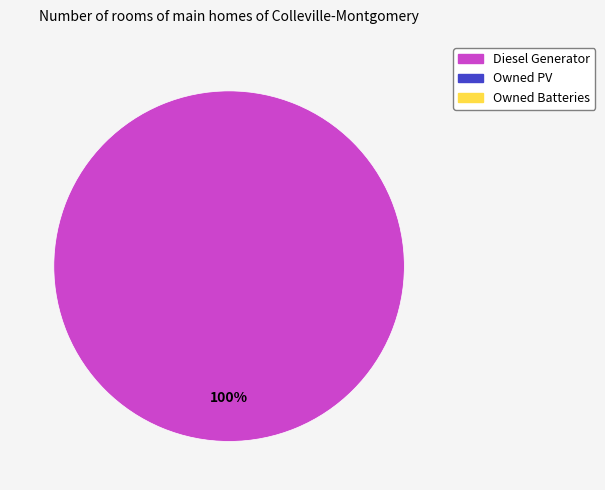

Is there any slice that represents more than half of the pie?

Yes